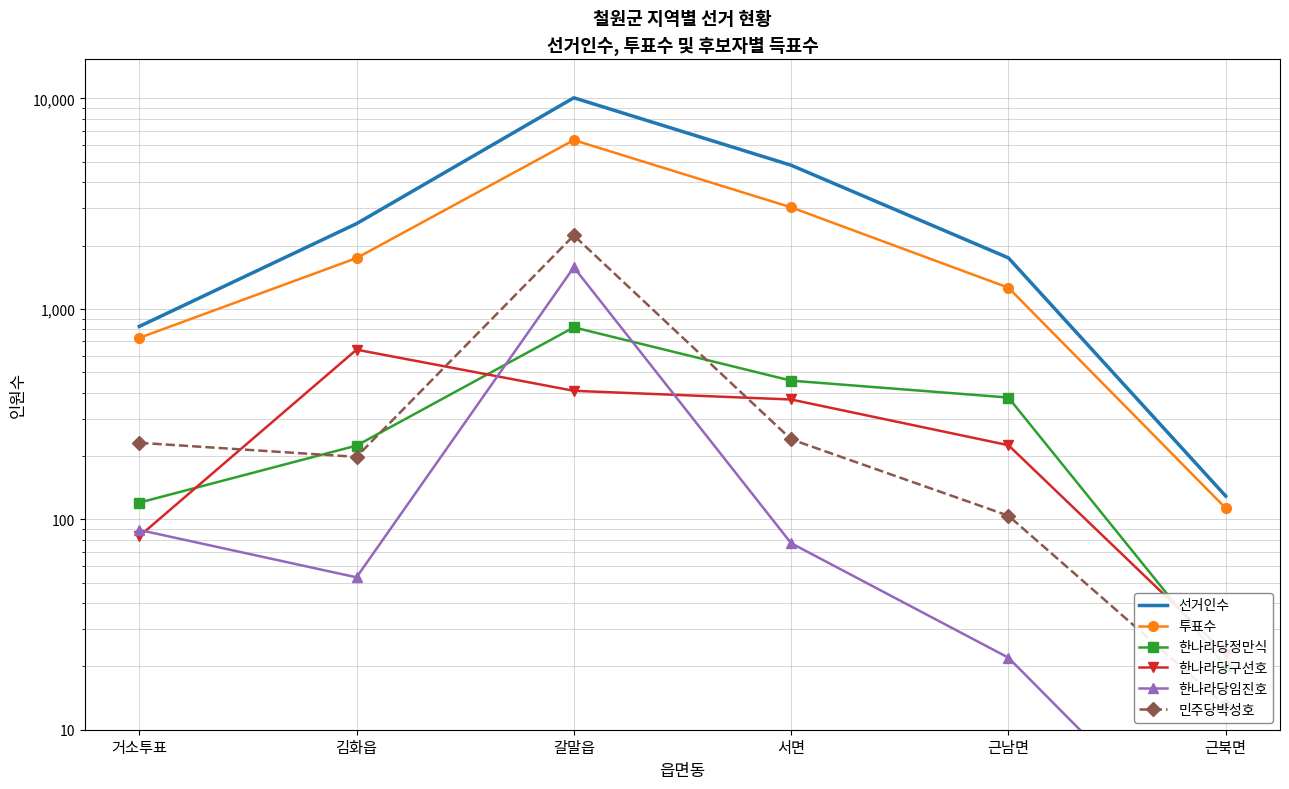

What is the average value of the 선거인수 series?

3356